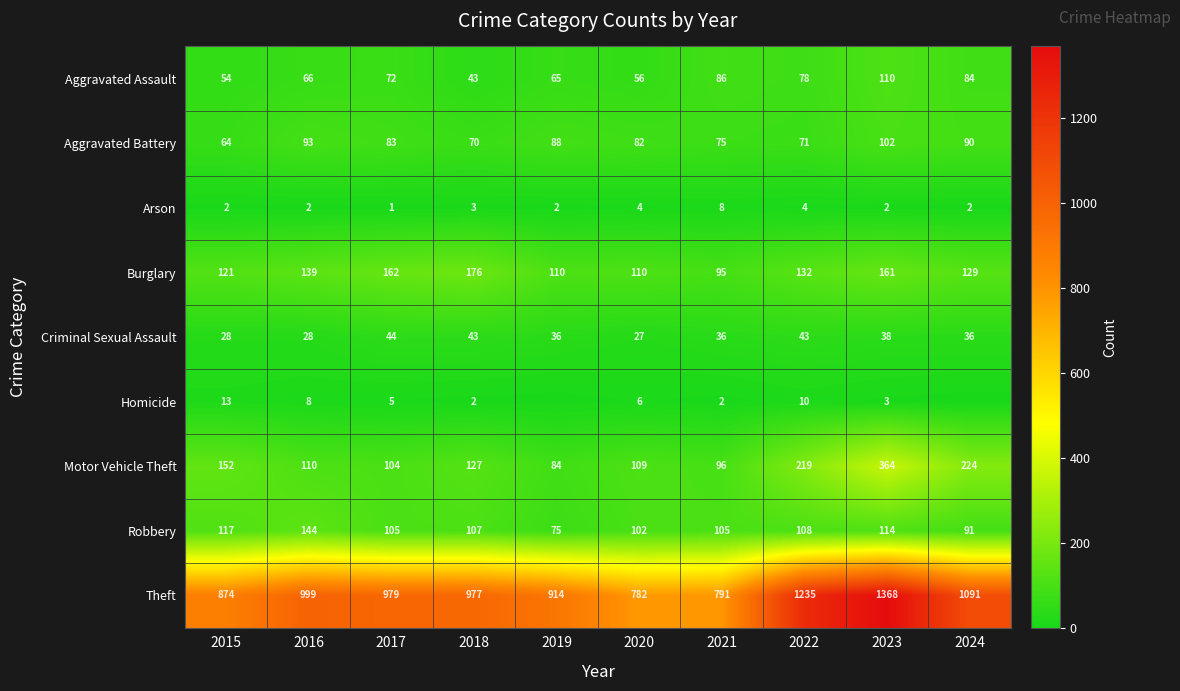

Is it true that Aggravated Assault equals 78 at 2022?

True